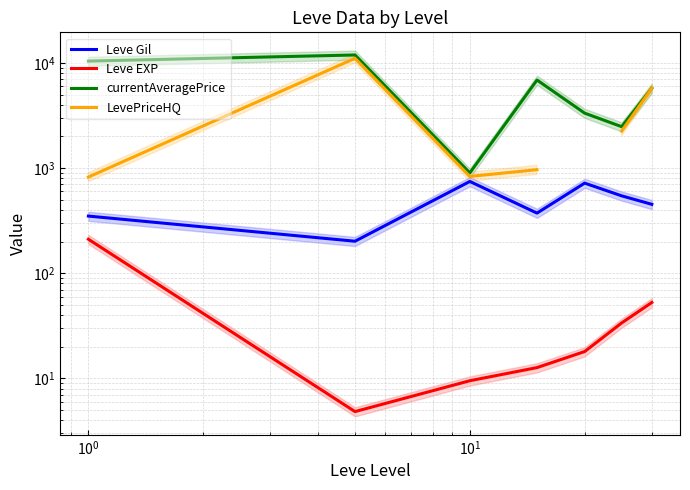

True or false: LevePriceHQ has a value of 491.9 at $\mathdefault{10^{0}}$.

False